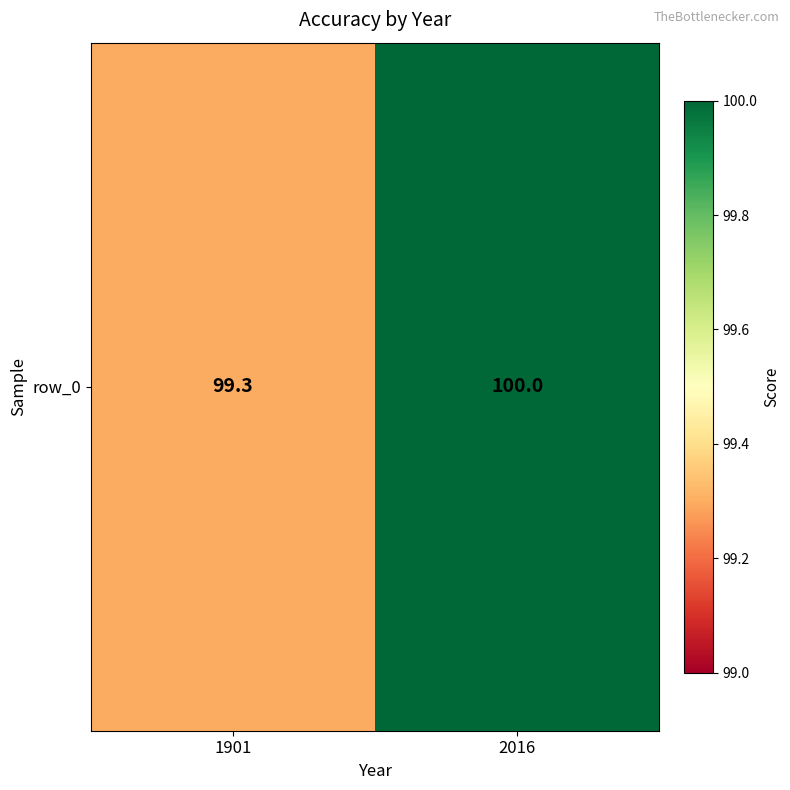

The chart shows a value of 99.3 at 1901. True or false?

True